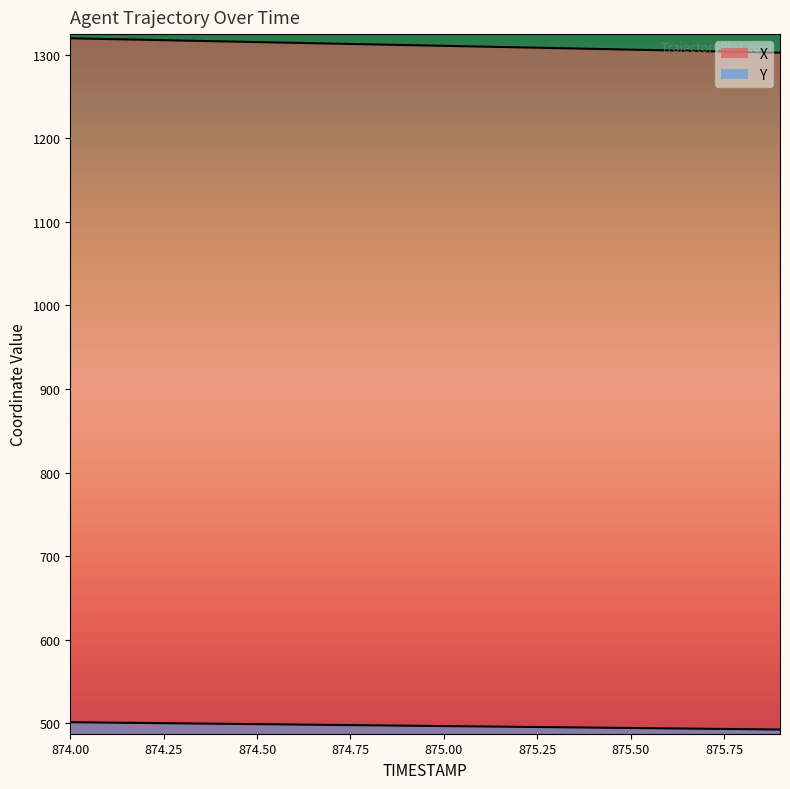

What is the greatest value displayed?

1319.5